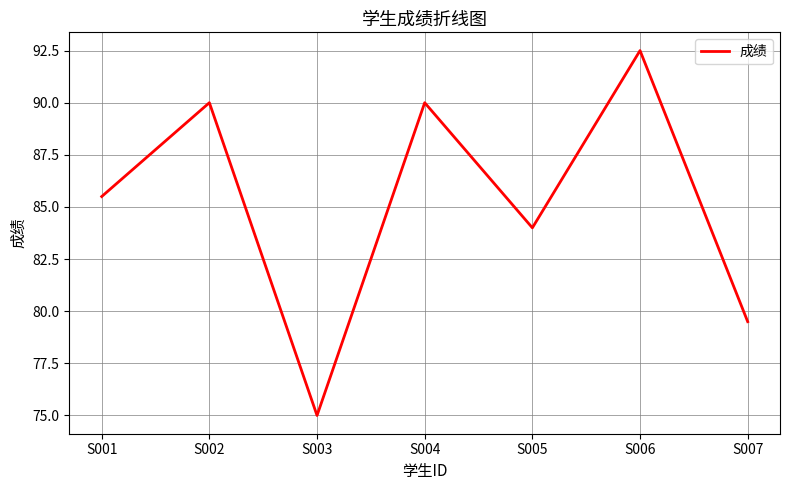

True or false: there are more than 2 points higher than both neighbors.

True